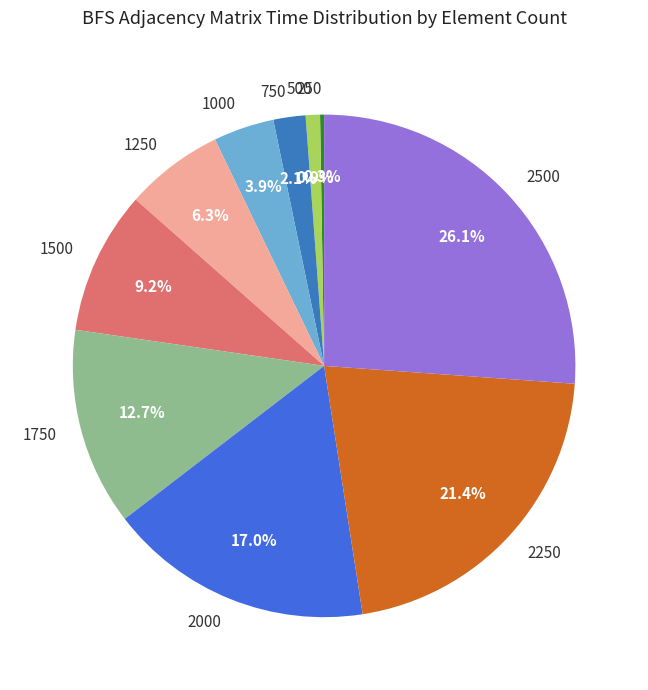

Which has a higher value, 750 or 1000?

1000